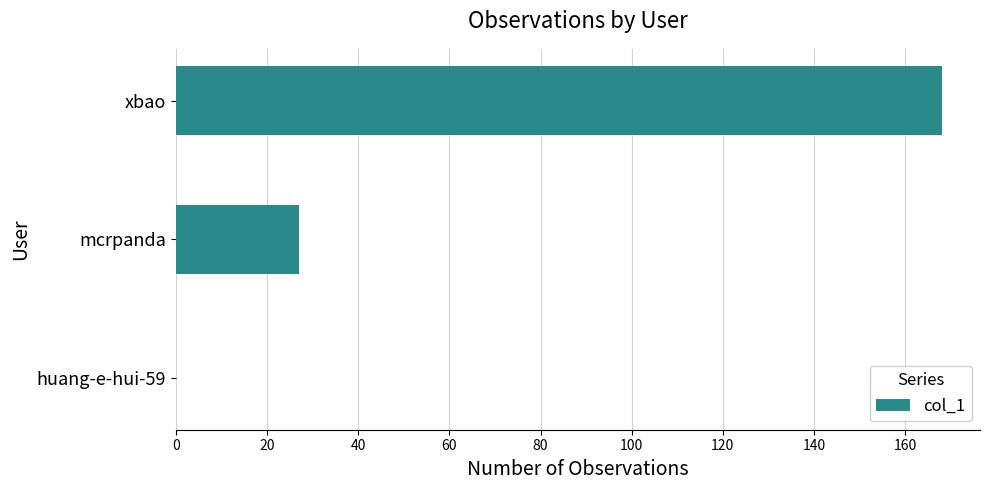

Reading bottom to top, list all the values displayed in this chart.

huang-e-hui-59=0	mcrpanda=27	xbao=168